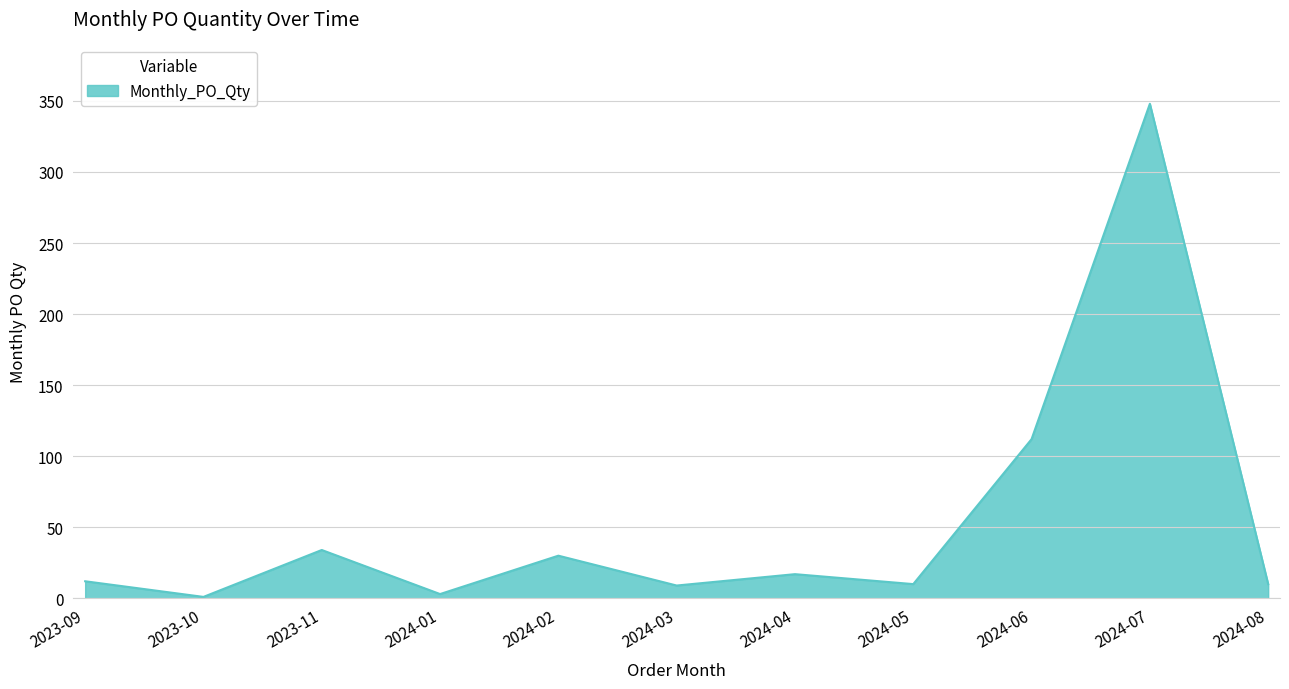

At which label is the value closest to 174?

2024-06